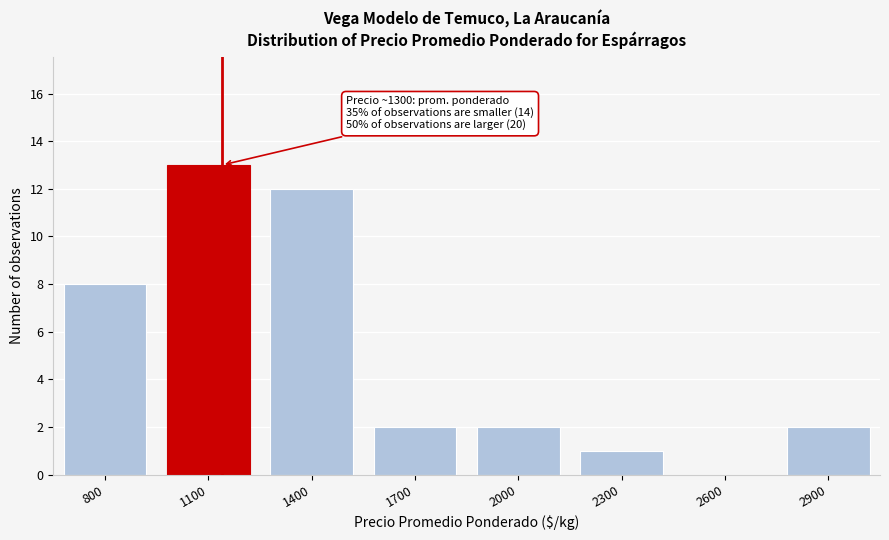

Reading right to left, extract all data points from this chart.

2900=2	2600=0	2300=1	2000=2	1700=2	1400=12	1100=13	800=8